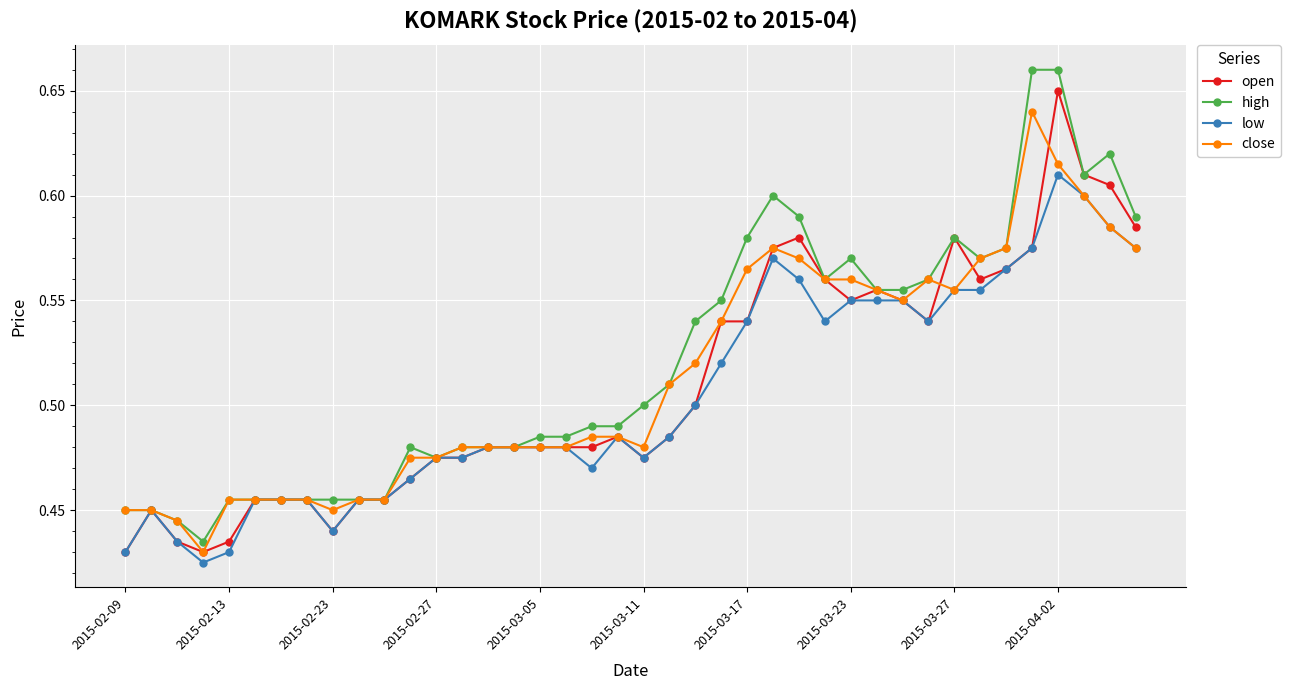

What is the sum of all low values?

20.2